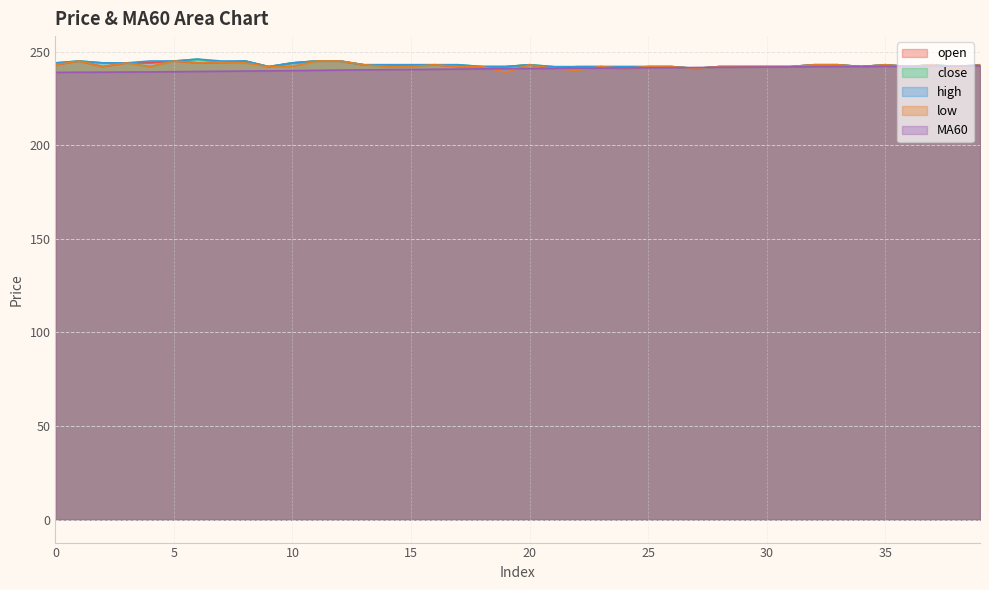

At 35, list the series in order from smallest to largest.

MA60, open, close, high, low